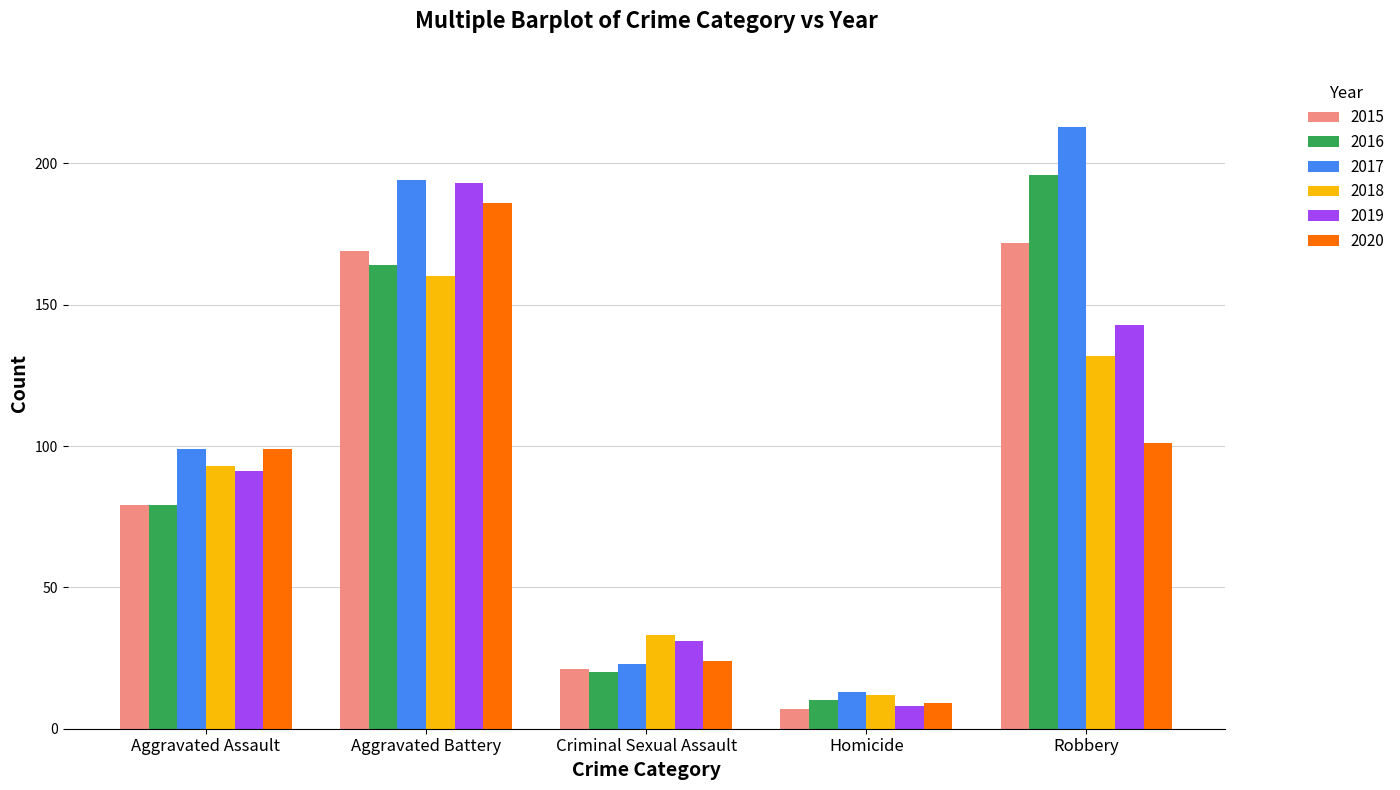

Reading right to left, what are all the values shown in this chart?

2015: Robbery=172	Homicide=7	Criminal Sexual Assault=21	Aggravated Battery=169	Aggravated Assault=79
2016: Robbery=196	Homicide=10	Criminal Sexual Assault=20	Aggravated Battery=164	Aggravated Assault=79
2017: Robbery=213	Homicide=13	Criminal Sexual Assault=23	Aggravated Battery=194	Aggravated Assault=99
2018: Robbery=132	Homicide=12	Criminal Sexual Assault=33	Aggravated Battery=160	Aggravated Assault=93
2019: Robbery=143	Homicide=8	Criminal Sexual Assault=31	Aggravated Battery=193	Aggravated Assault=91
2020: Robbery=101	Homicide=9	Criminal Sexual Assault=24	Aggravated Battery=186	Aggravated Assault=99